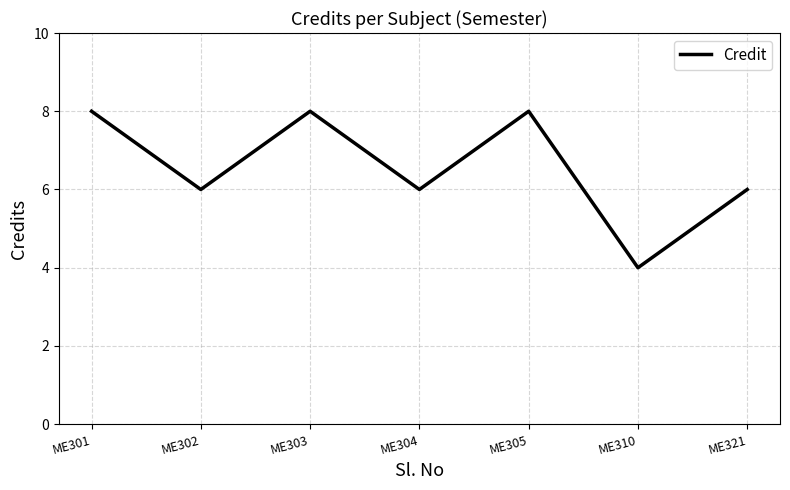

Where is the first local maximum?

ME303